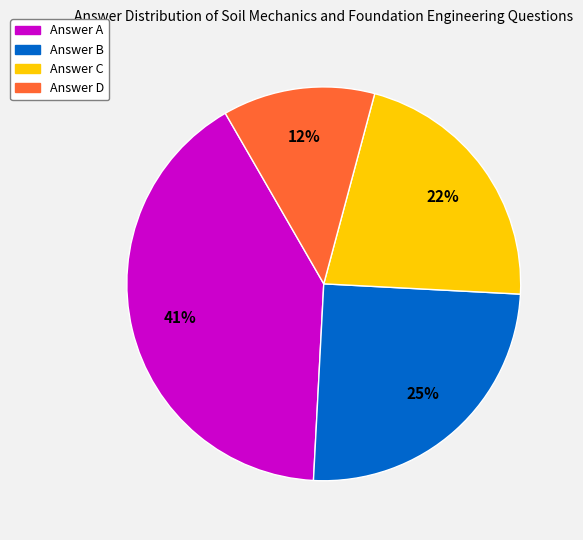

To the nearest percent, what is the average slice percentage?

25%